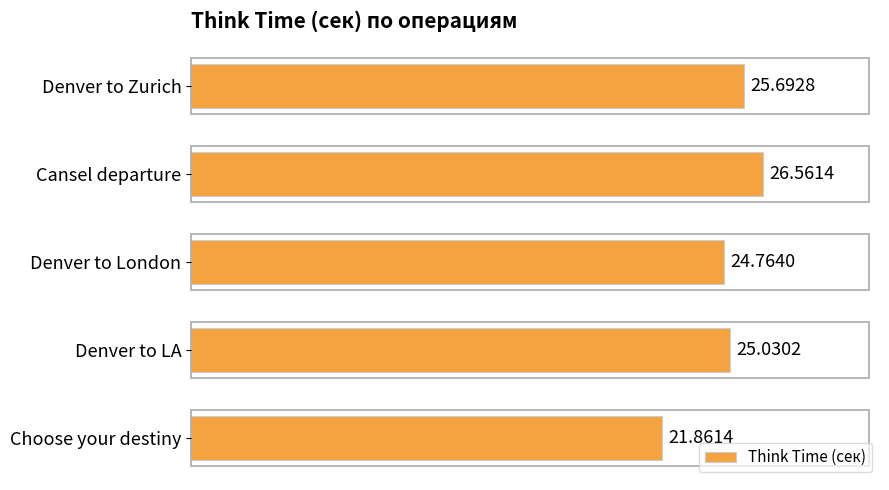

What is the average value?

24.8